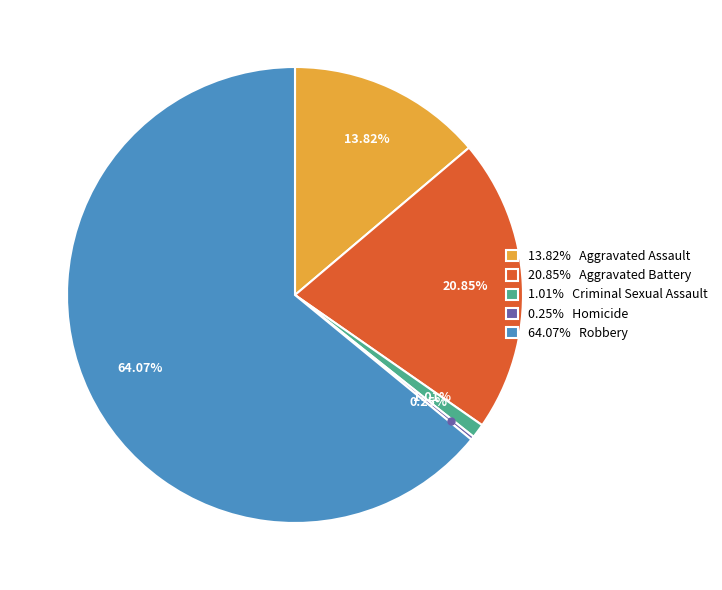

What is the majority slice?

64.07% Robbery